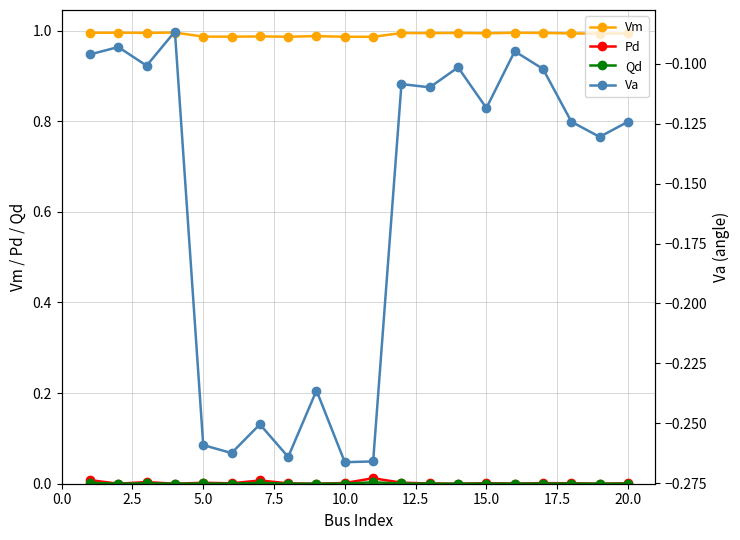

How many interior local valleys does the Va series have?

7